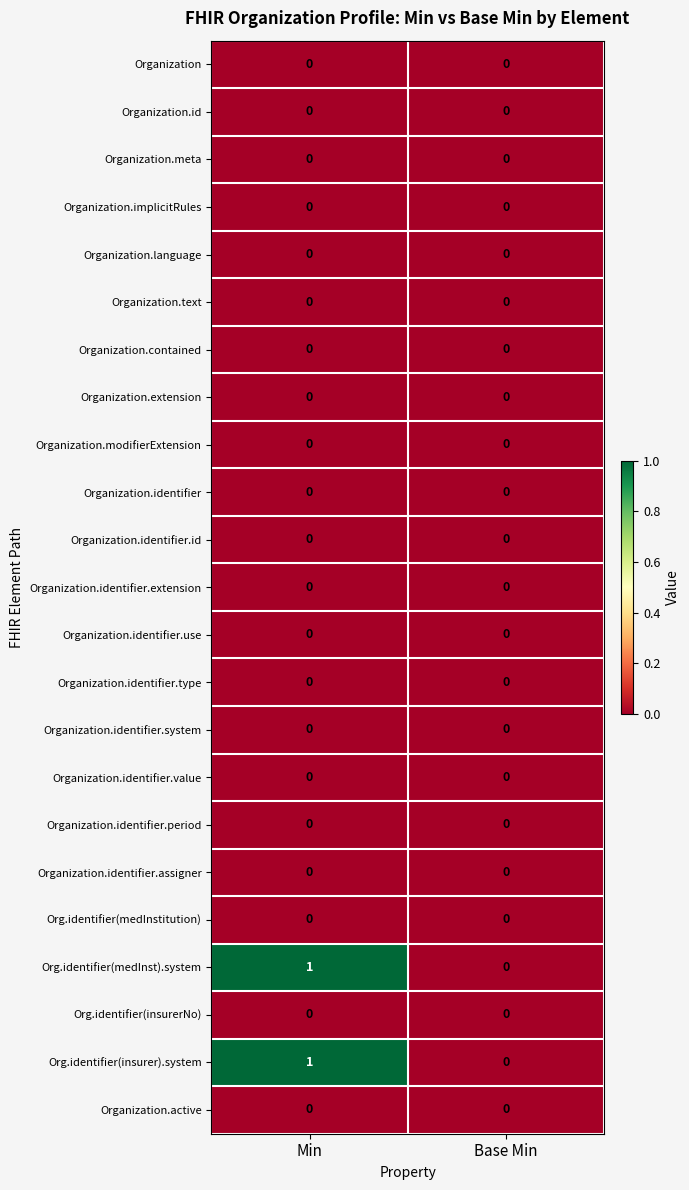

Which label corresponds to the largest value in the chart?

Min